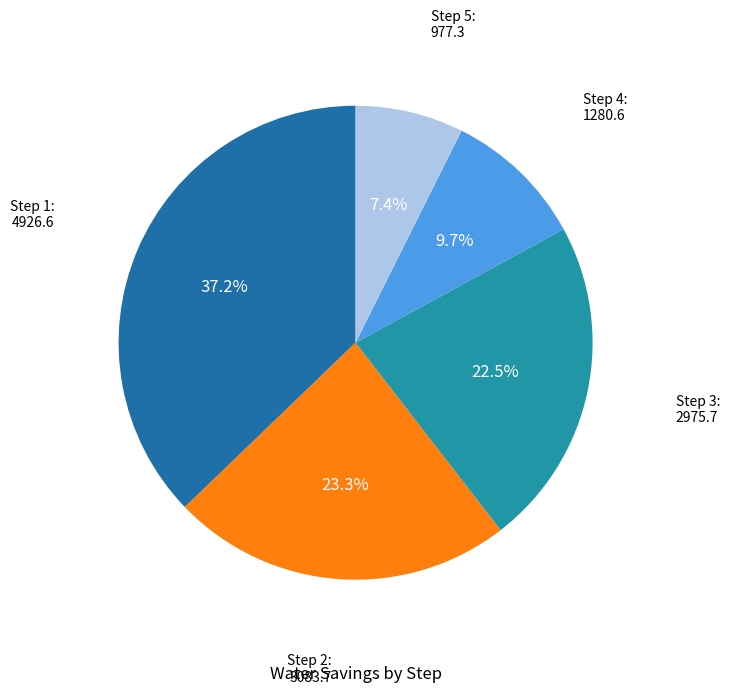

Count the number of slices in the pie.

5